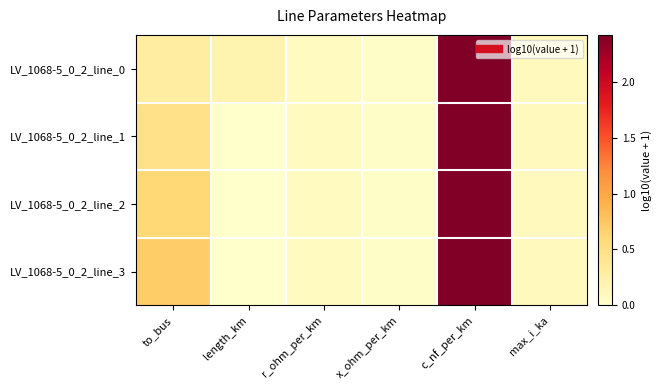

Reading left to right, transcribe all the data shown in this chart.

LV_1068-5_0_2_line_0: to_bus=0.3	length_km=0.2	r_ohm_per_km=0.1	x_ohm_per_km=0.0	c_nf_per_km=2.4	max_i_ka=0.1
LV_1068-5_0_2_line_1: to_bus=0.5	length_km=0.0	r_ohm_per_km=0.1	x_ohm_per_km=0.0	c_nf_per_km=2.4	max_i_ka=0.1
LV_1068-5_0_2_line_2: to_bus=0.6	length_km=0.0	r_ohm_per_km=0.1	x_ohm_per_km=0.0	c_nf_per_km=2.4	max_i_ka=0.1
LV_1068-5_0_2_line_3: to_bus=0.7	length_km=0.0	r_ohm_per_km=0.1	x_ohm_per_km=0.0	c_nf_per_km=2.4	max_i_ka=0.1